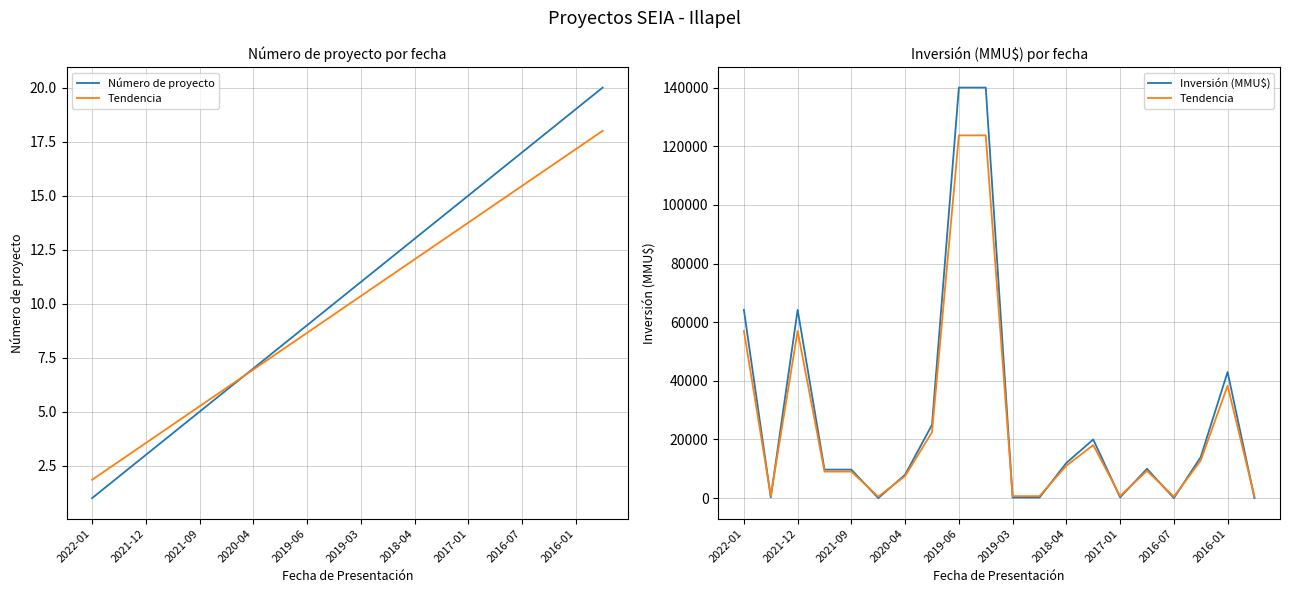

How many categories are shown in the chart?

20